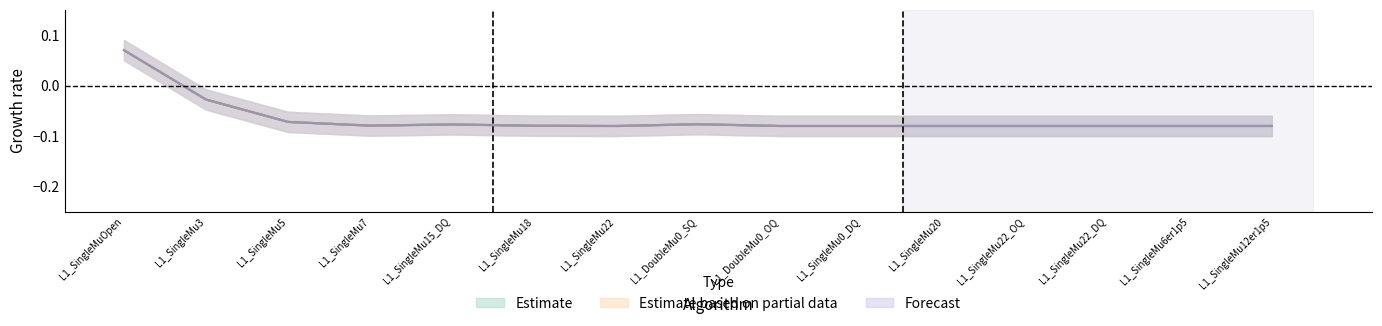

At which category does 1p40E+34 reach its first local valley?

L1_SingleMu7